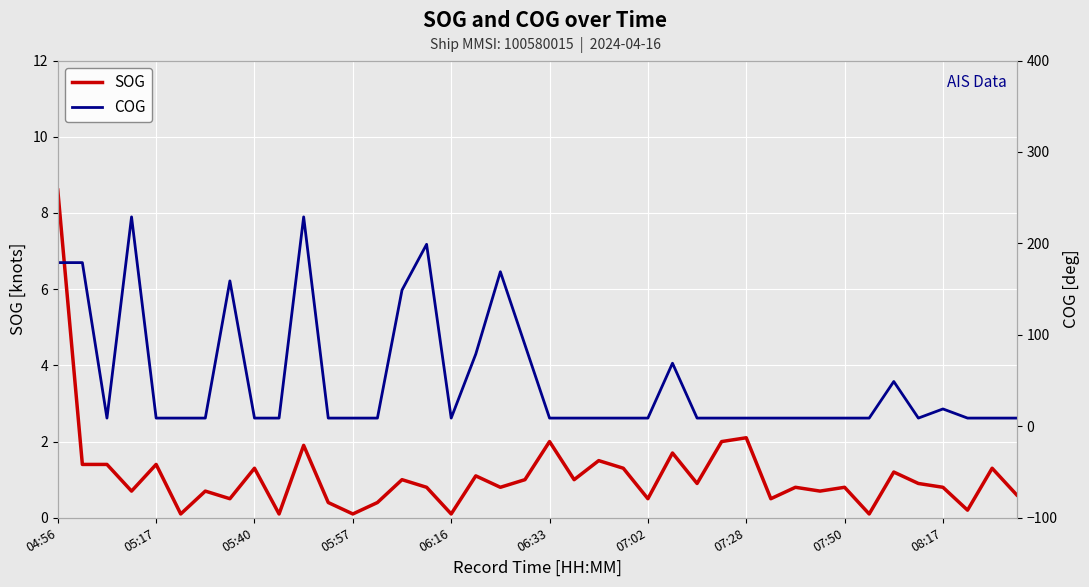

What are all the series names shown in the legend?

SOG, COG